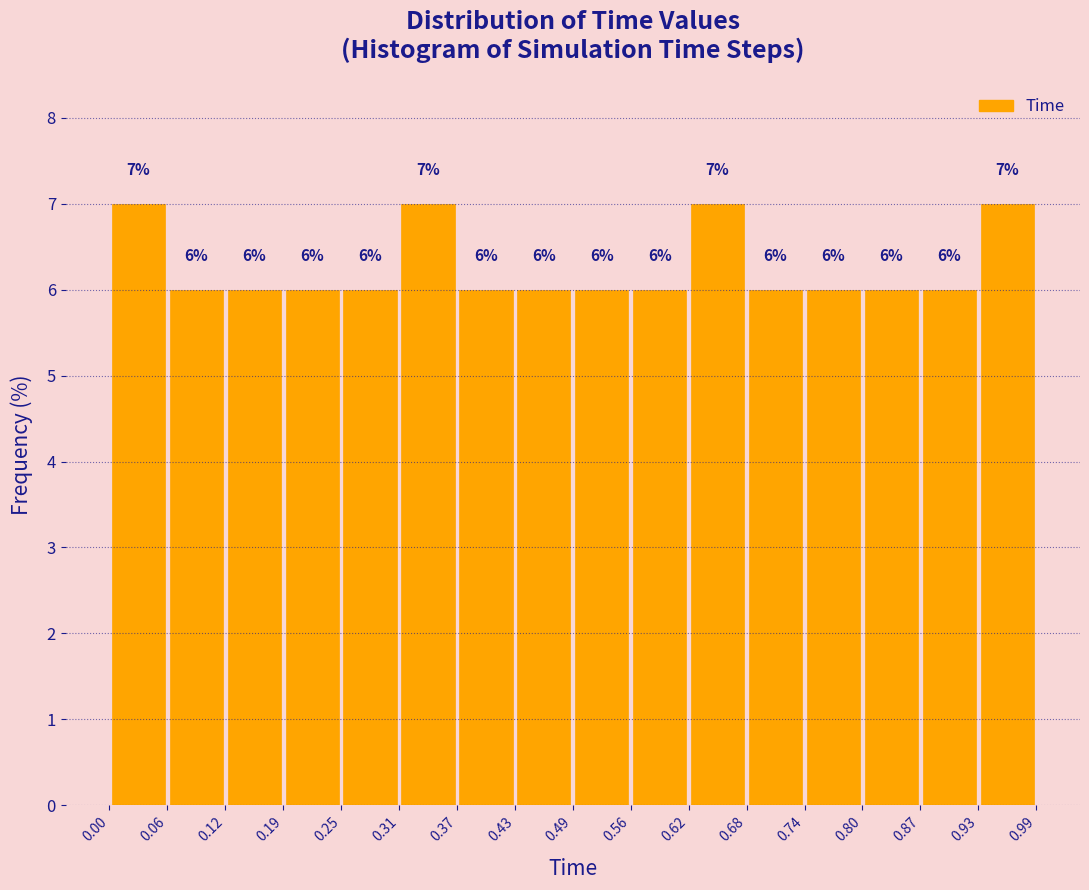

Reading left to right, list every bar in this chart as the range it spans on the x-axis followed by its height.

0.00 to 0.06: 7
0.06 to 0.12: 6
0.12 to 0.19: 6
0.19 to 0.25: 6
0.25 to 0.31: 6
0.31 to 0.37: 7
0.37 to 0.43: 6
0.43 to 0.49: 6
0.49 to 0.56: 6
0.56 to 0.62: 6
0.62 to 0.68: 7
0.68 to 0.74: 6
0.74 to 0.80: 6
0.80 to 0.87: 6
0.87 to 0.93: 6
0.93 to 0.99: 7